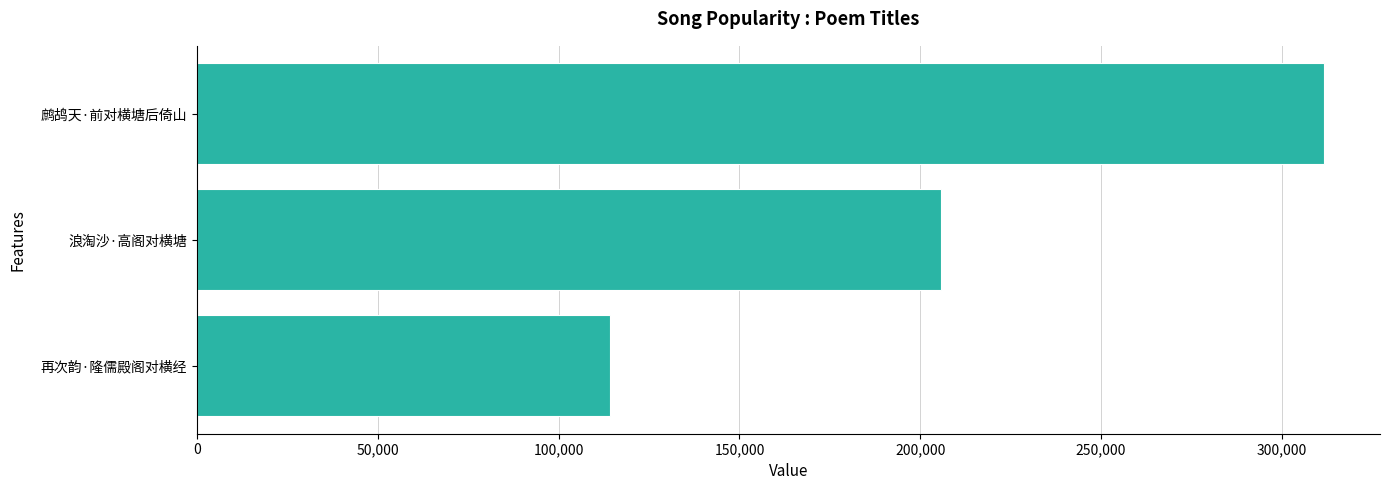

Reading bottom to top, transcribe all the data shown in this chart.

再次韵·隆儒殿阁对横经=114188	浪淘沙·高阁对横塘=205719	鹧鸪天·前对横塘后倚山=311567